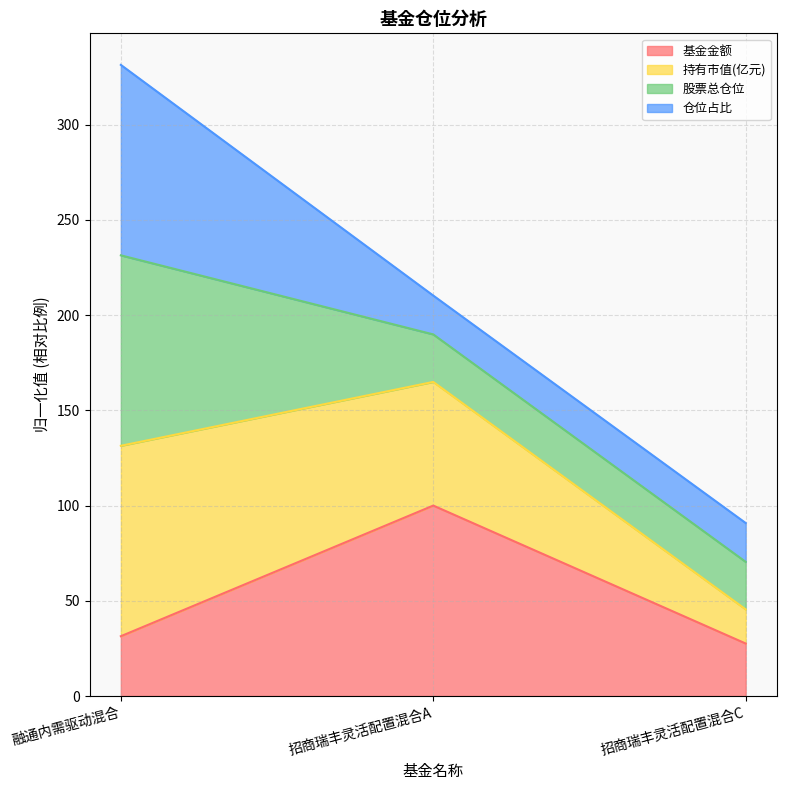

What position from the right is 招商瑞丰灵活配置混合C?

1